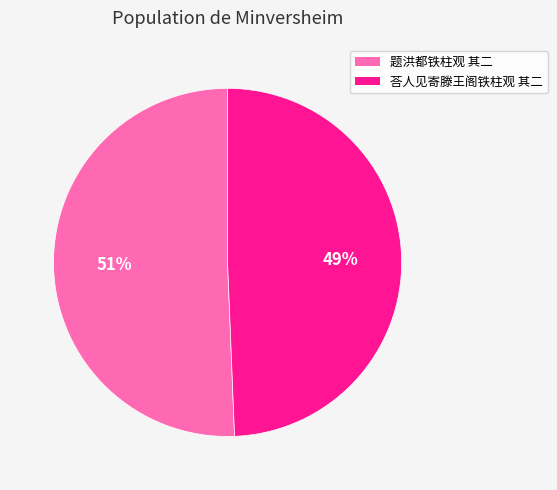

Combined, do 题洪都铁柱观 其二 and 荅人见寄滕王阁铁柱观 其二 account for over 50%?

Yes